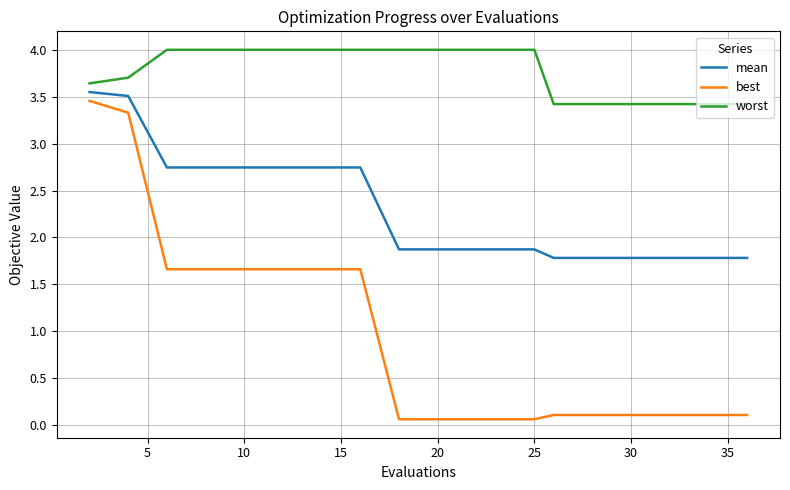

True or false: best and worst cross at least once.

False